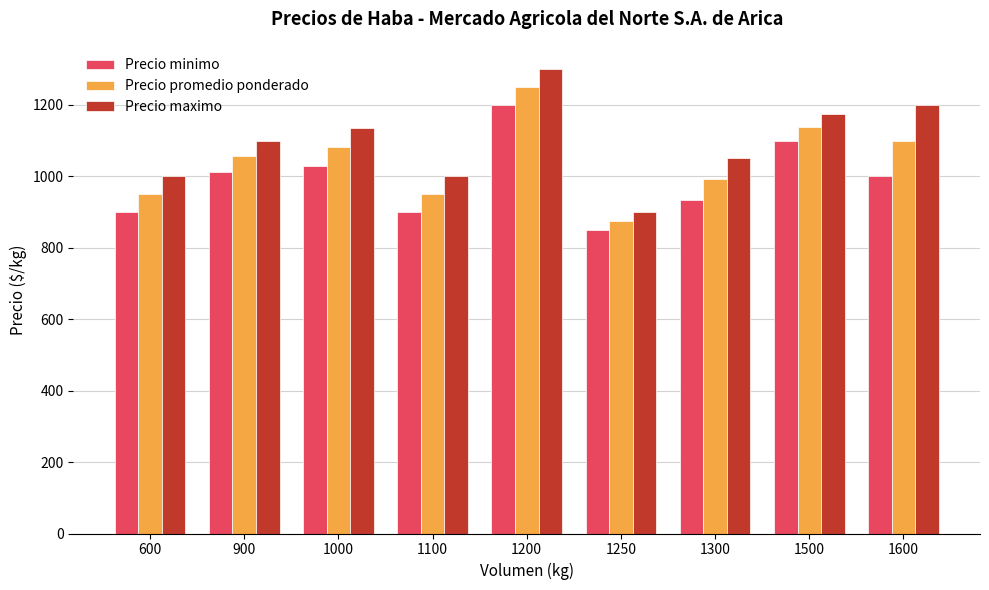

The value of Precio minimo at 1300 is 1416. True or false?

False